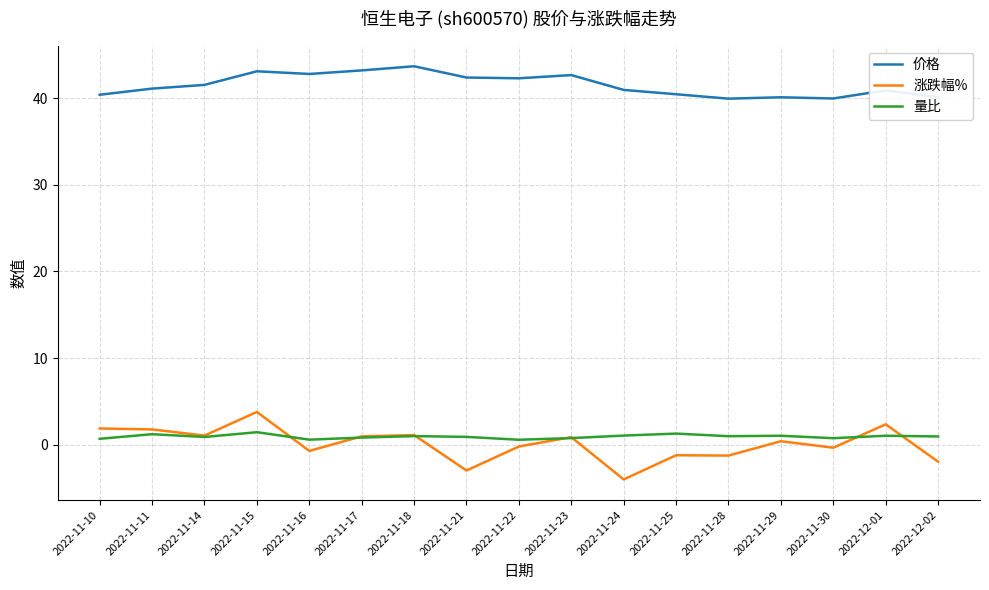

Is it true that 价格 equals 27.0 at 2022-11-14?

False